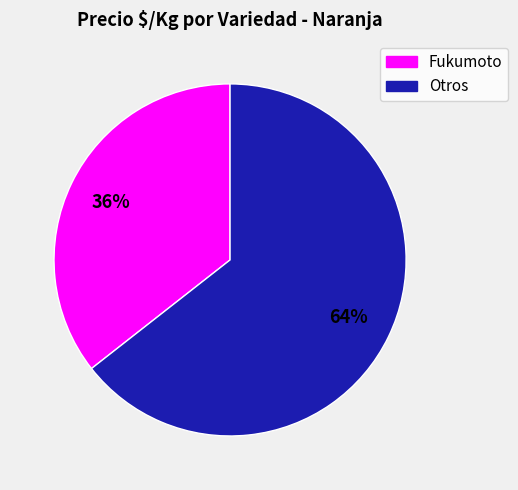

Is the sum of Fukumoto and Otros greater than half?

Yes